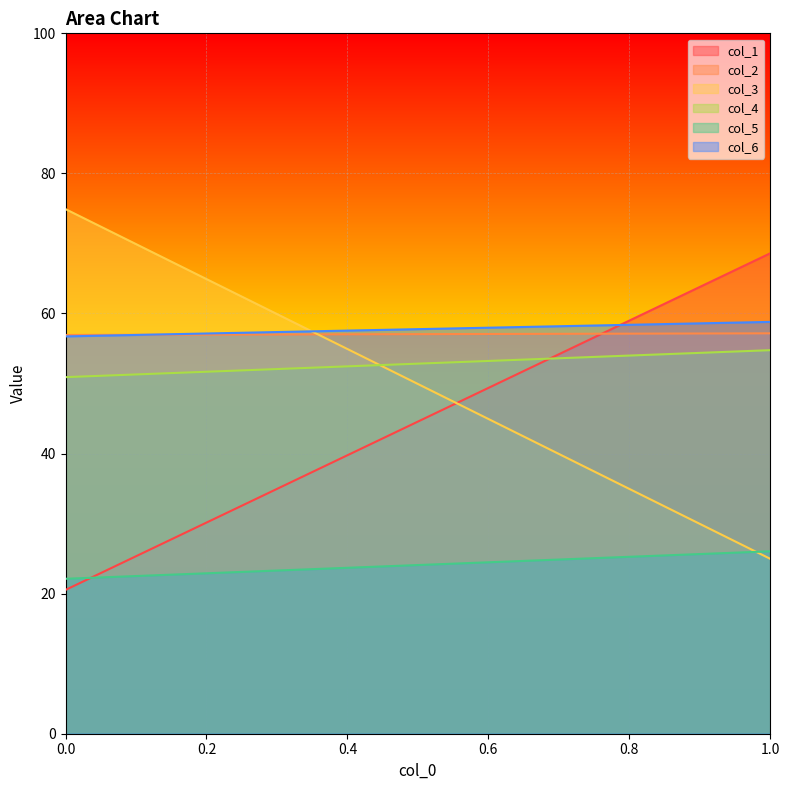

True or false: col_2 has a value of 57.2 at 1.

True